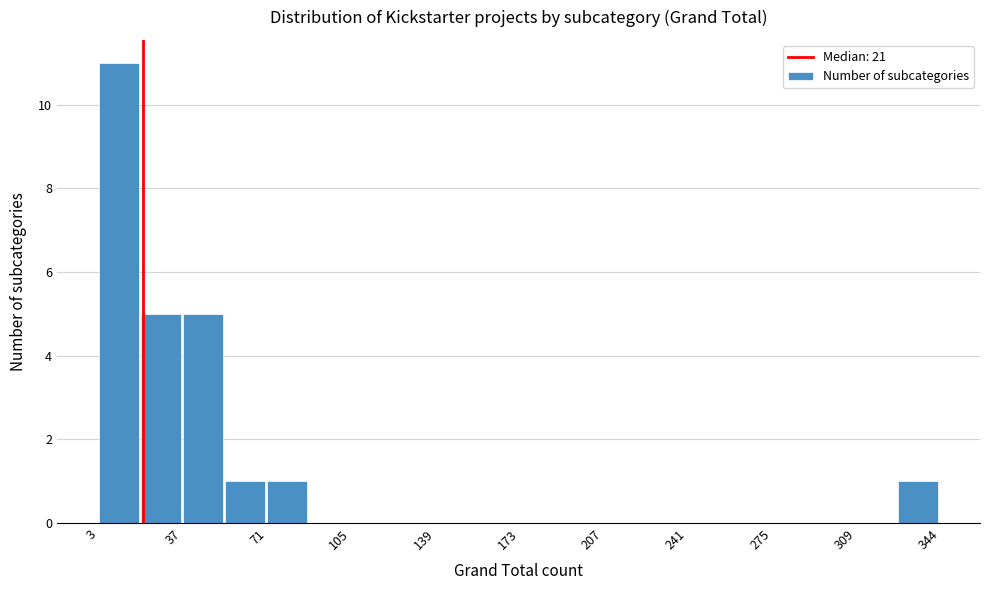

Read against the x-axis, roughly where is the centre of the tallest bar?

10